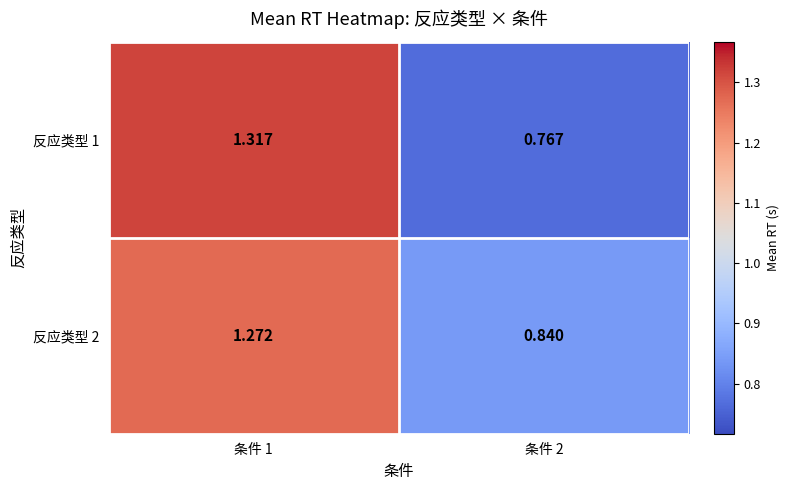

How many series are shown in this chart?

2